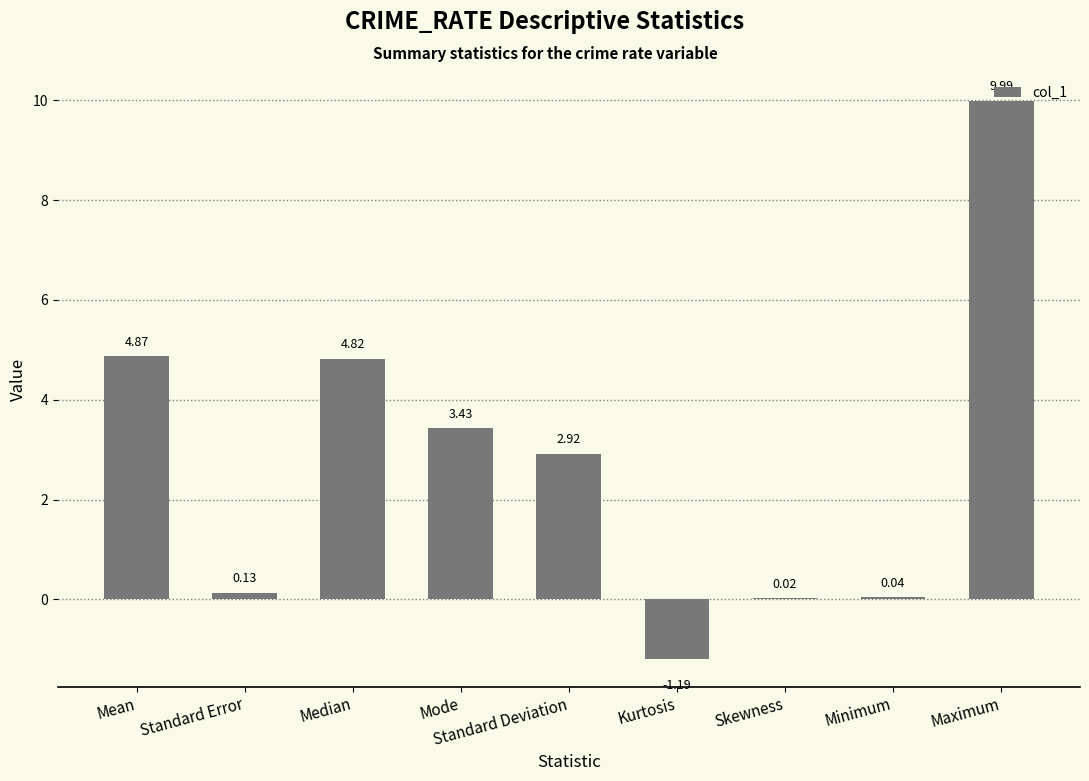

What is the ratio of the value at Mode to the value at Standard Deviation?

1.2